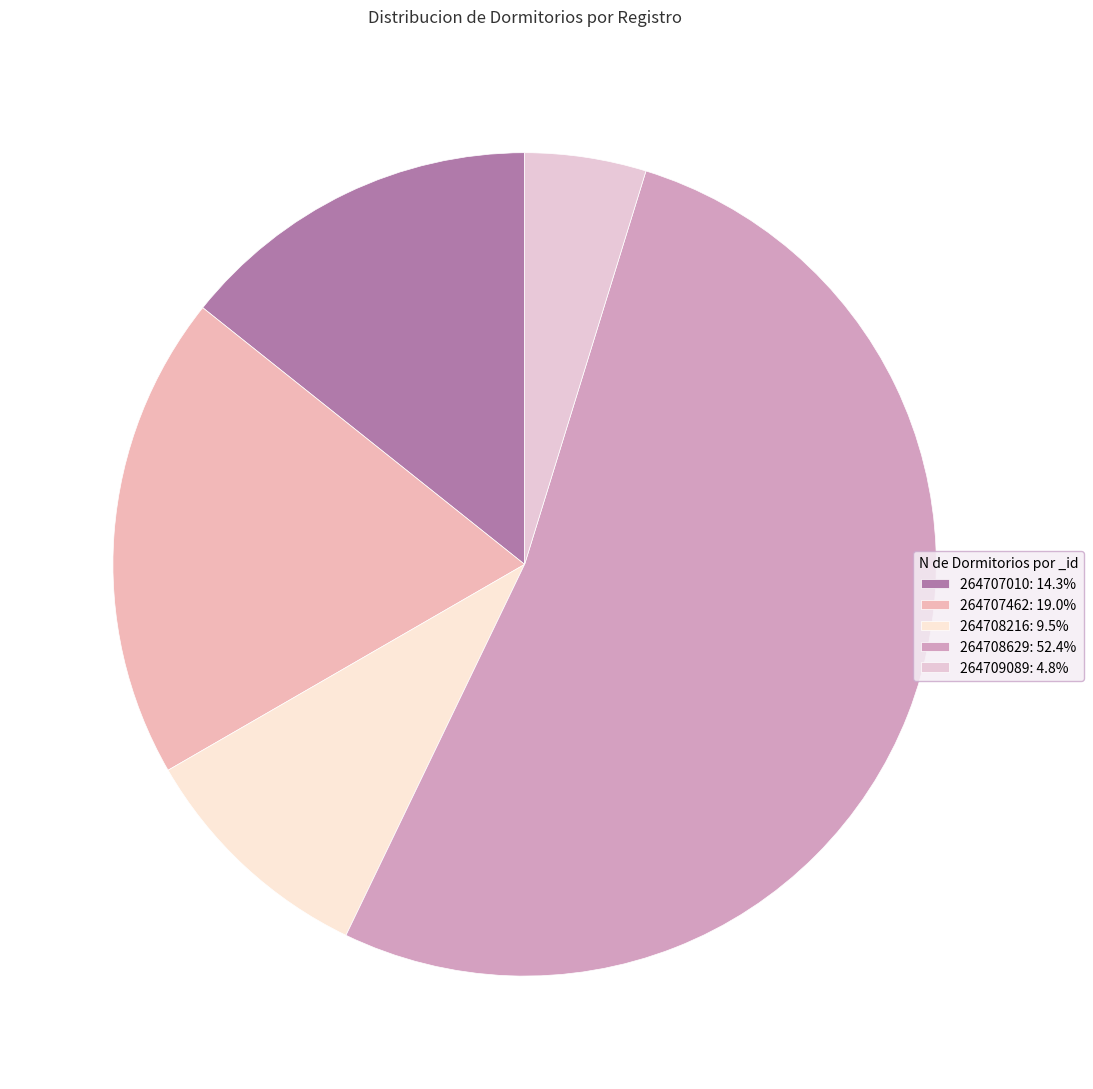

Does 264708216 account for over 50% of the chart?

No